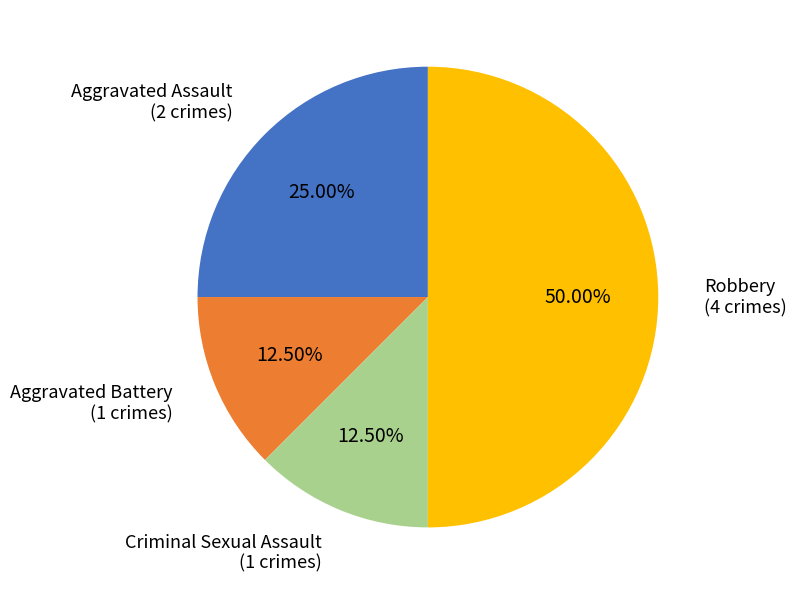

How many segments does this pie chart have?

4